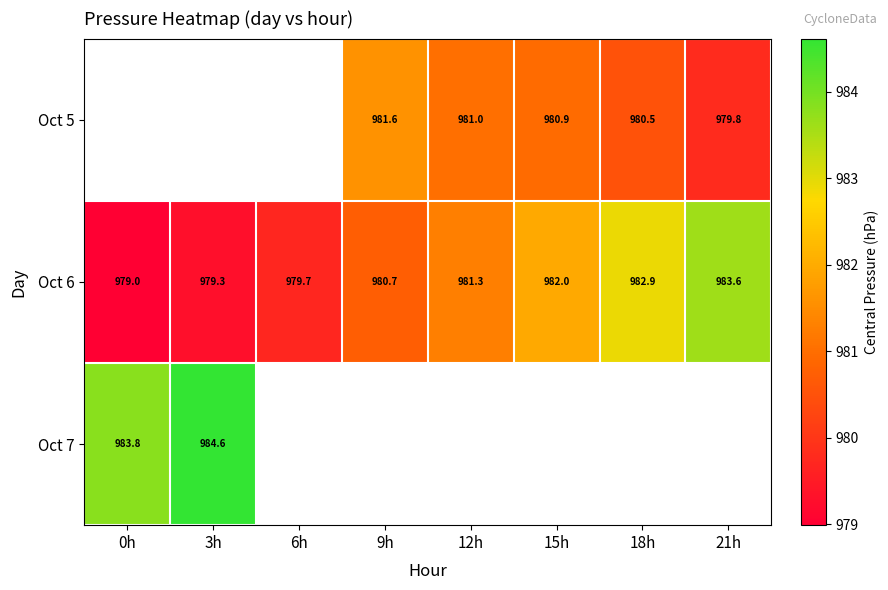

The value of Oct 6 at 3h is 353.3. True or false?

False